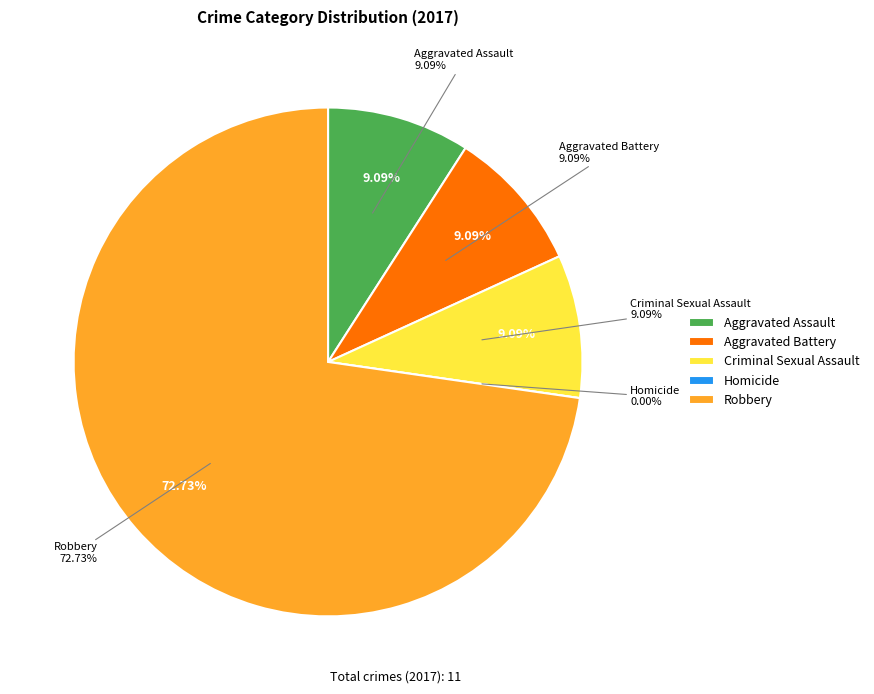

To the nearest percent, what is the average slice percentage?

20%